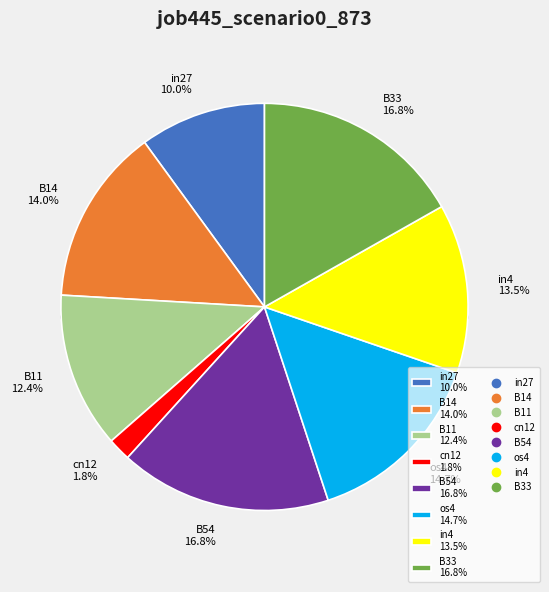

To the nearest percent, what is the combined percentage of B11 and B33?

29%